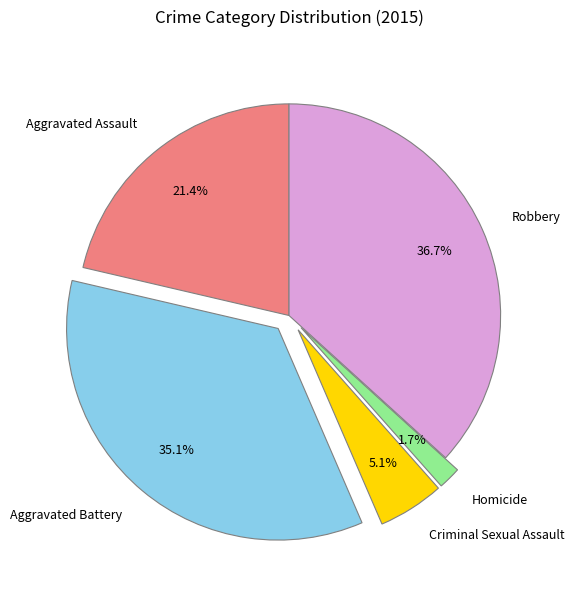

Is it true that Aggravated Battery is 43% of the pie?

False